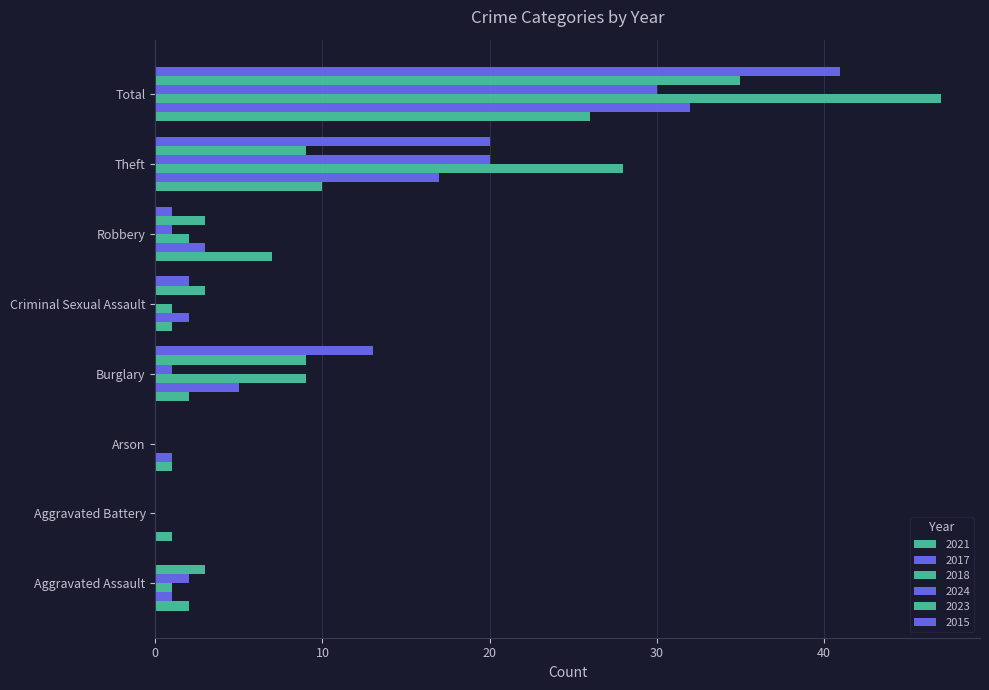

What is the spread (max minus min) of values at Criminal Sexual Assault?

3